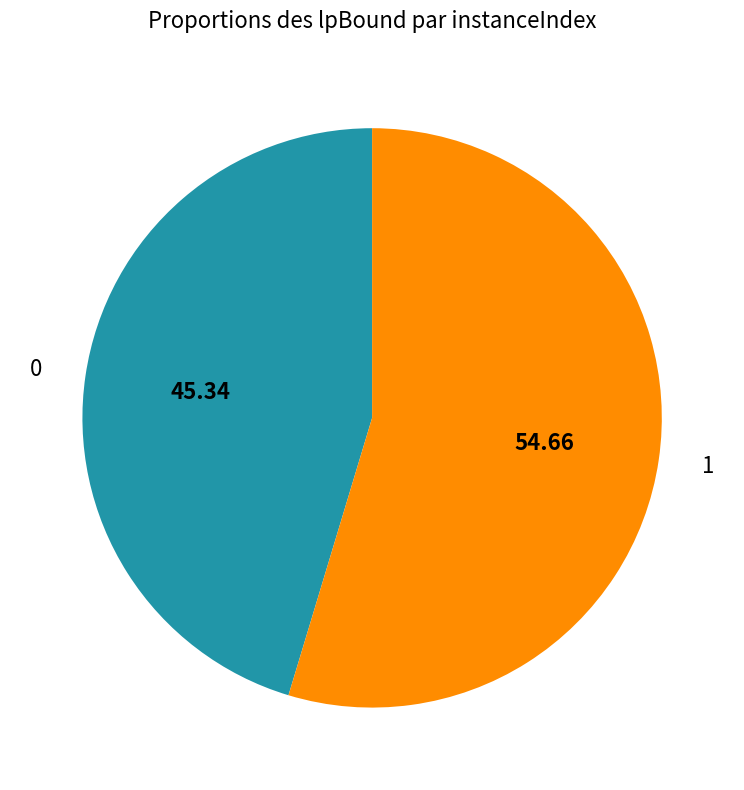

Combined, do 1 and 0 account for over 50%?

Yes